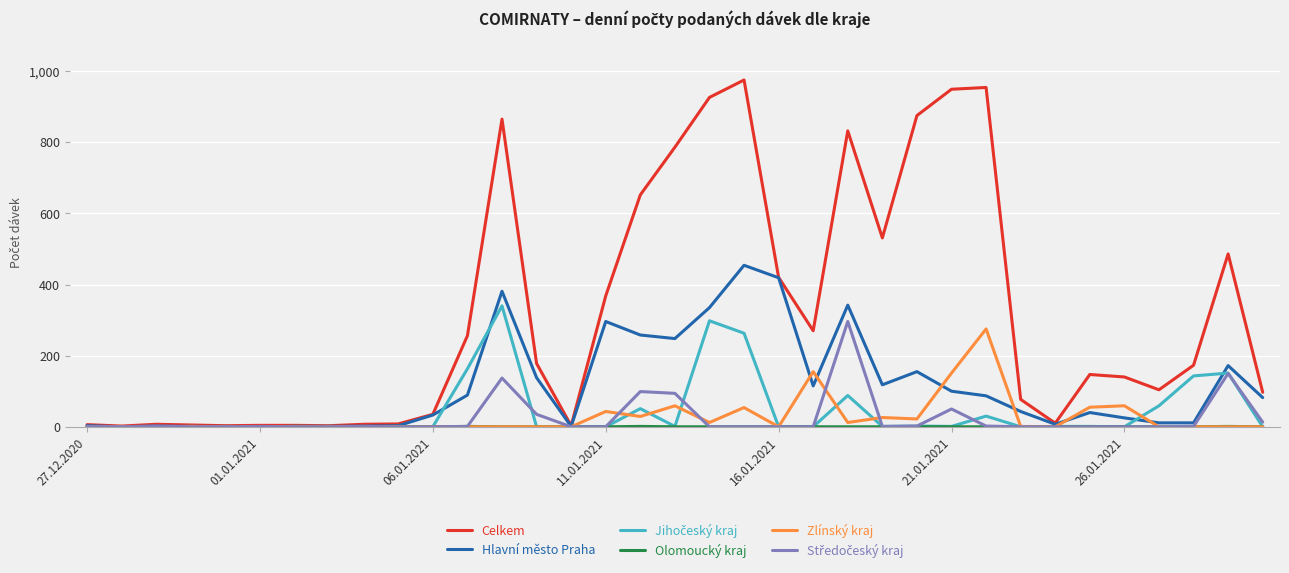

Which series has the largest range (max minus min)?

Celkem